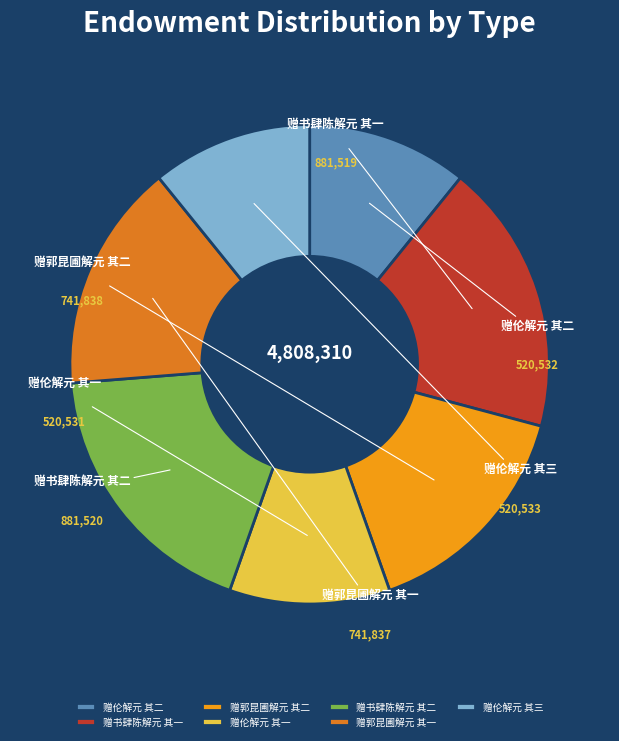

To the nearest percent, what portion does 赠伦解元 其一 represent?

11%